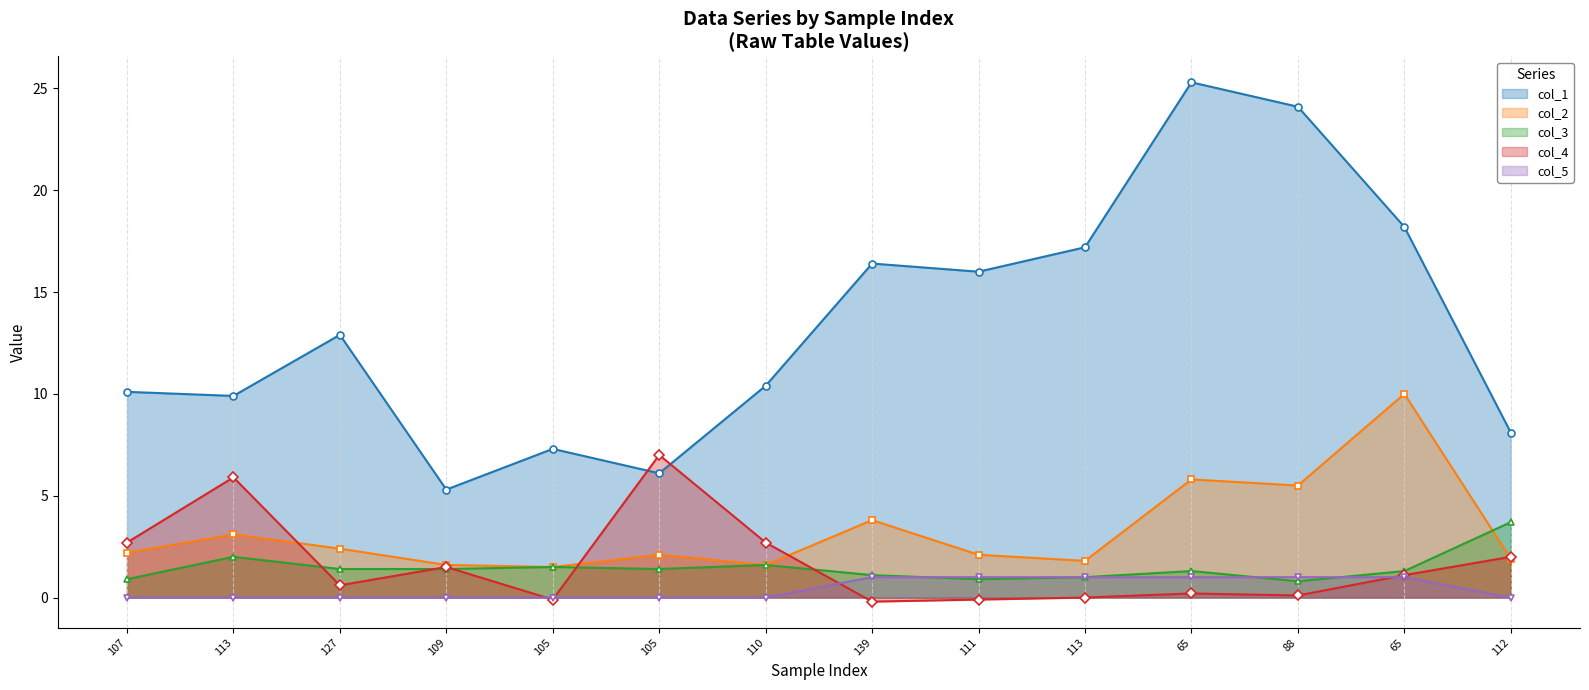

The col_5 series shows -0.3 at 112. True or false?

False